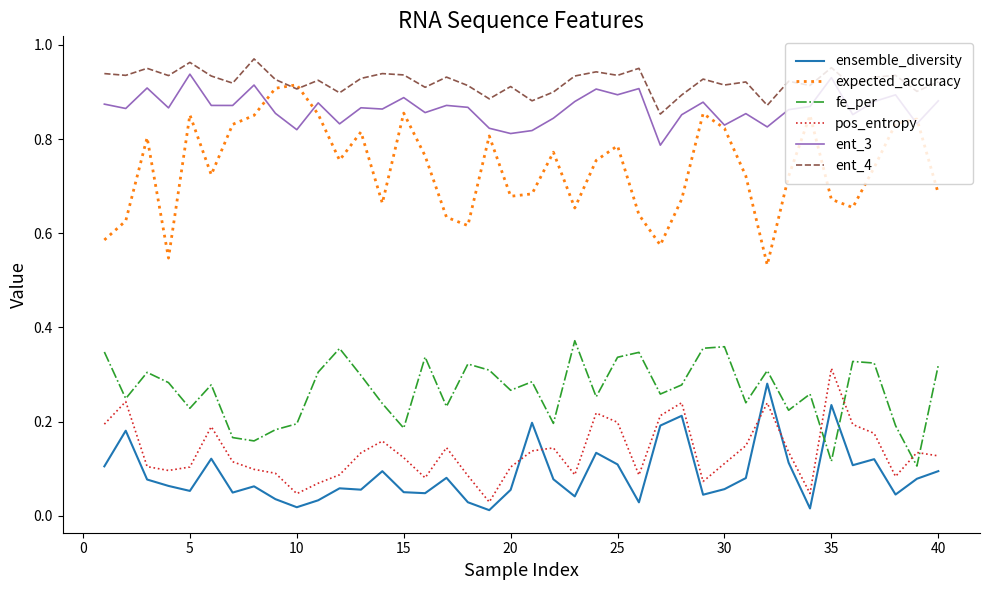

Which series has the largest range (max minus min)?

expected_accuracy